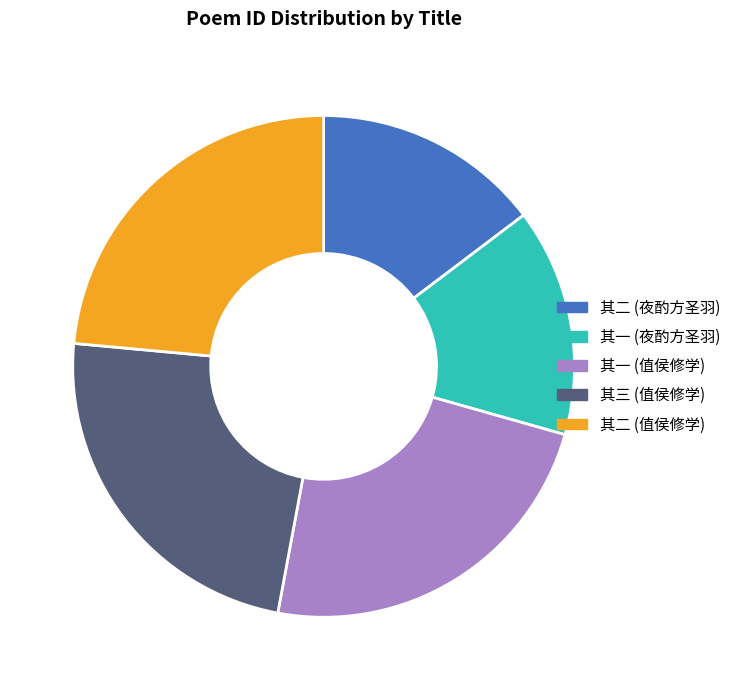

Is there a majority slice in this chart?

No